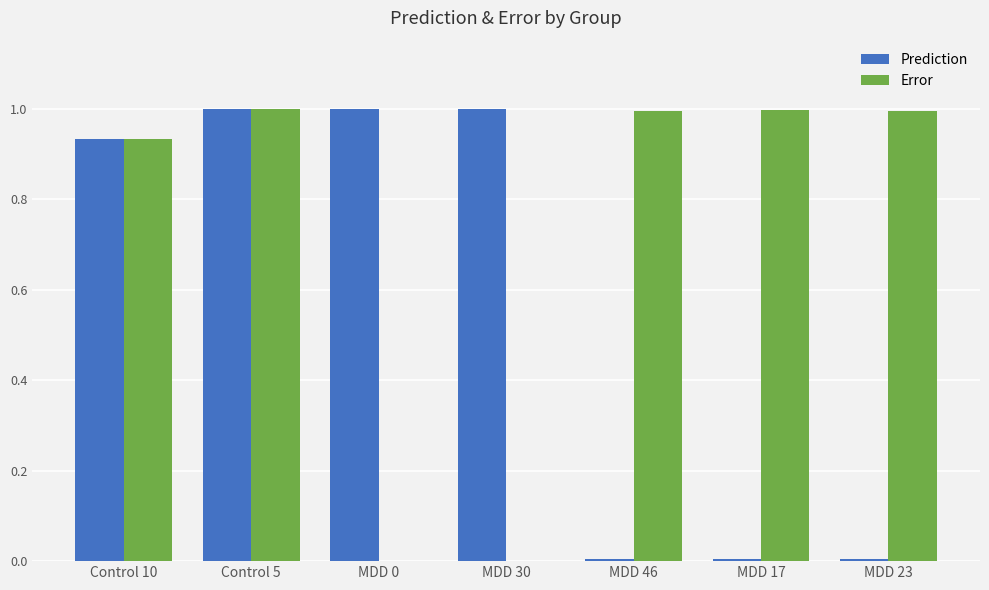

What is the sum of the Error values at Control 10 and Control 5?

1.9